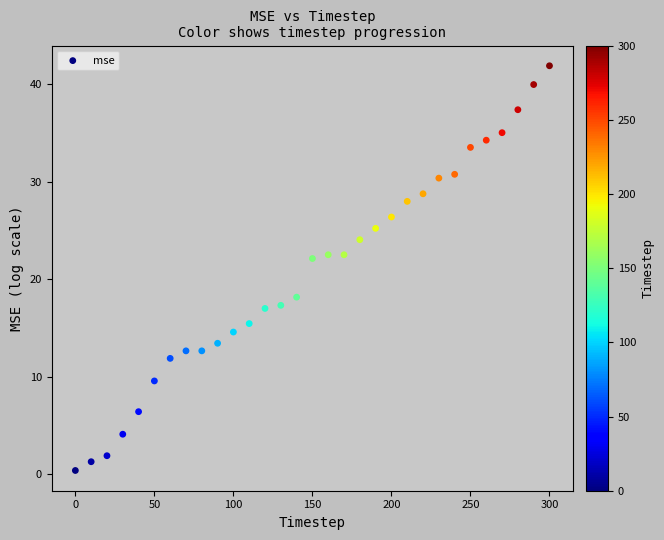

What is the range of Y values (max minus min)?

41.6